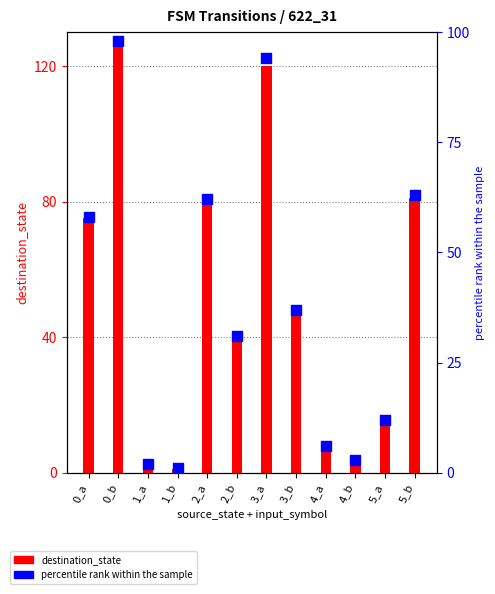

What is the total value across all series at 1_b?

2